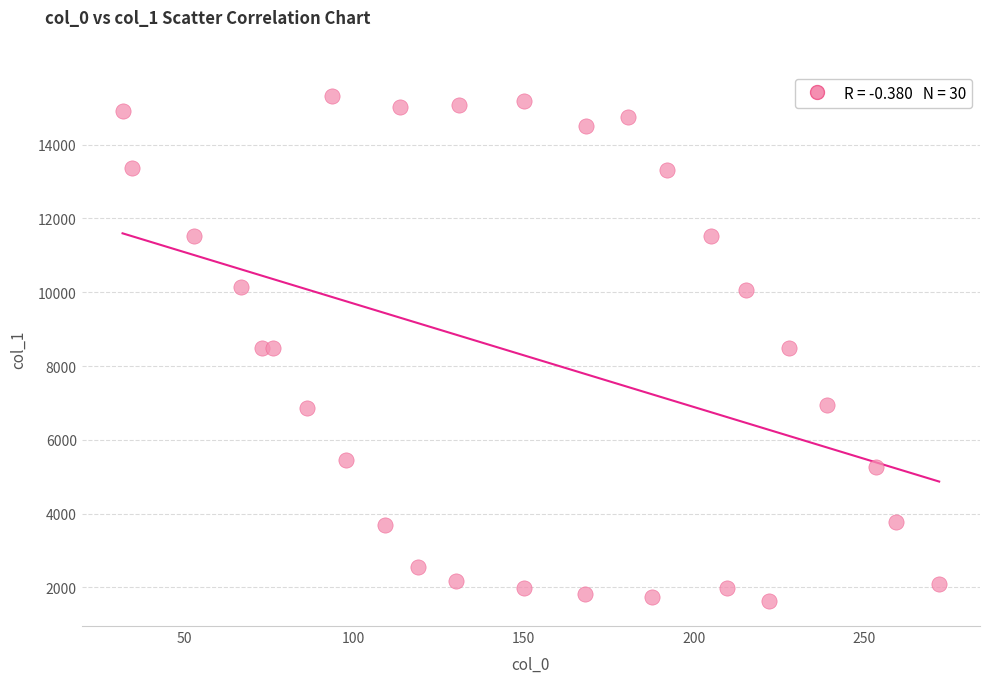

What is the range of Y values (max minus min)?

13673.3